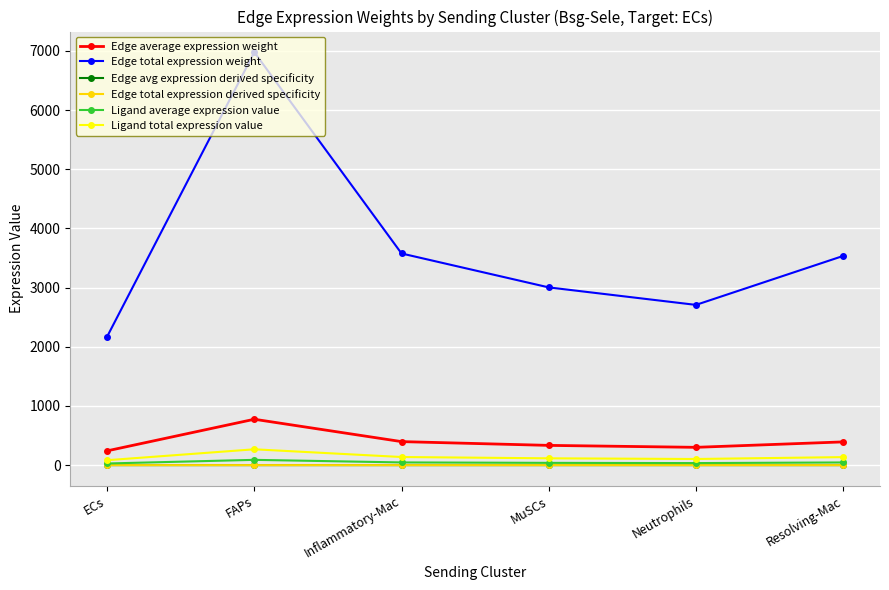

In Ligand average expression value, how many points are higher than both neighbors (excluding endpoints)?

1